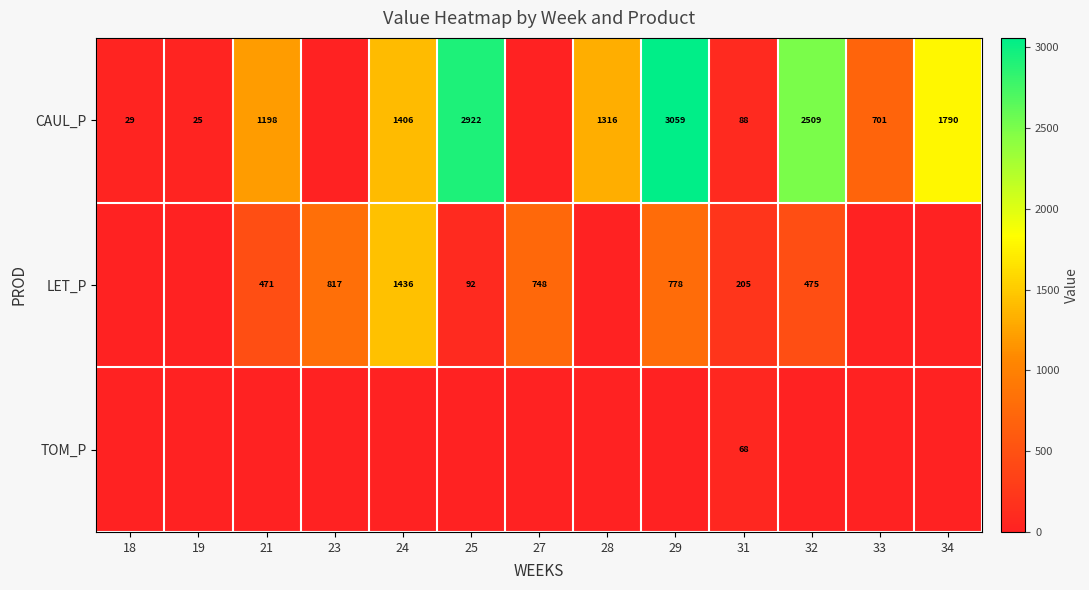

What is the sum of the CAUL_P values at 24 and 21?

2604